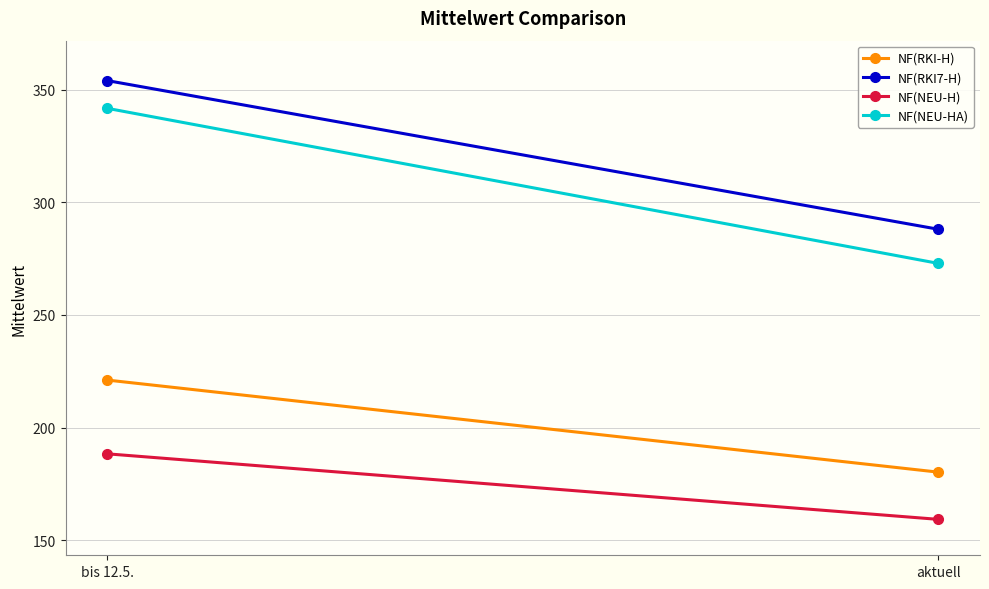

What is the spread (max minus min) of values at bis 12.5.?

165.6